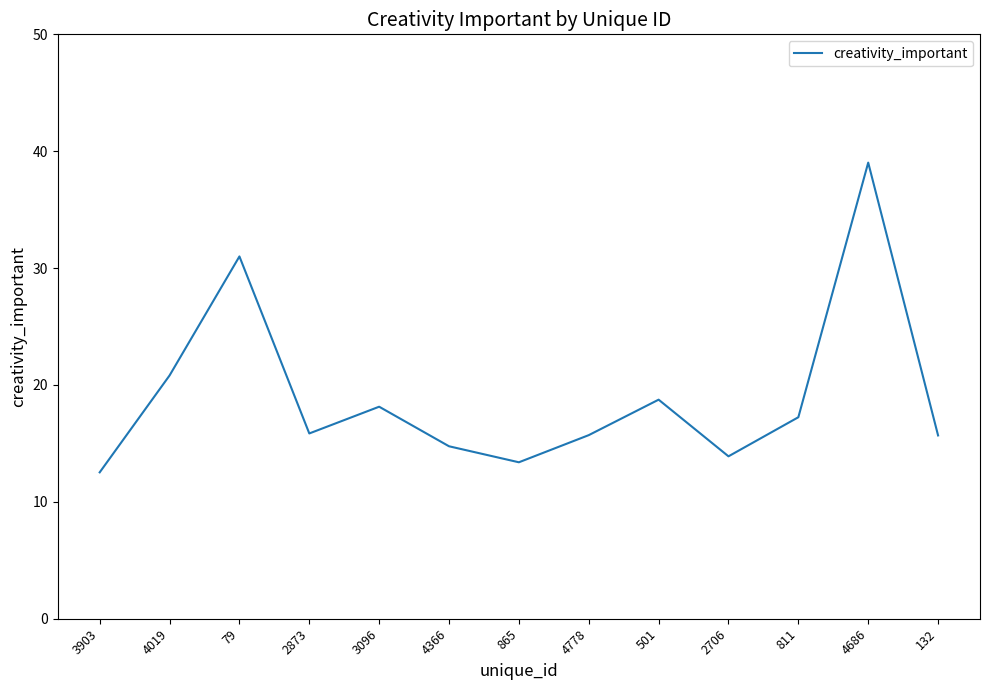

What is the change in value from 79 to 501?

-12.3